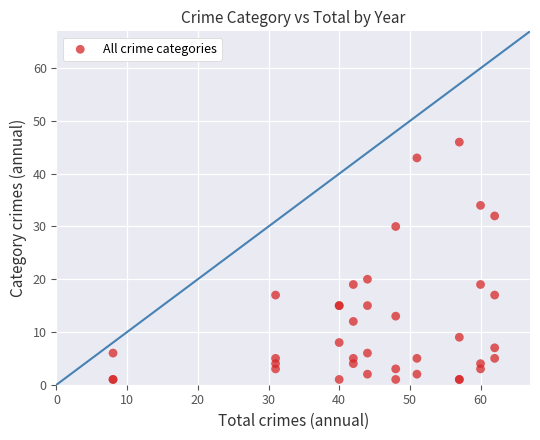

What Y value in the scatter plot is closest to 23?

20